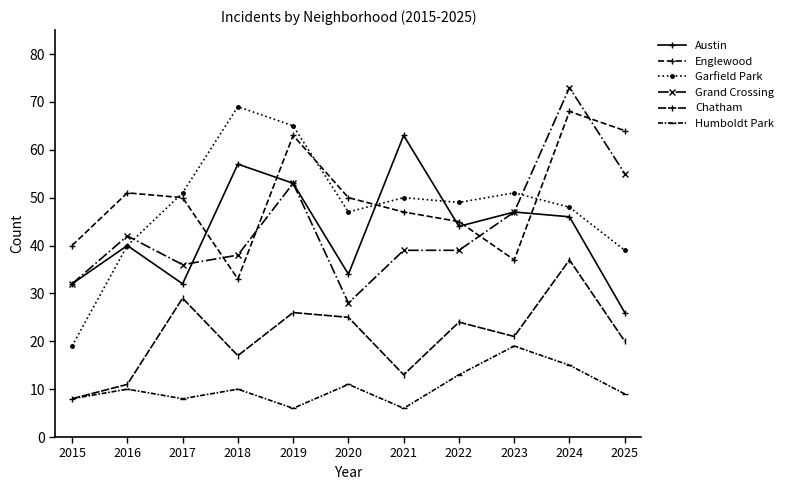

The value of Chatham at 2021 is 23. True or false?

False